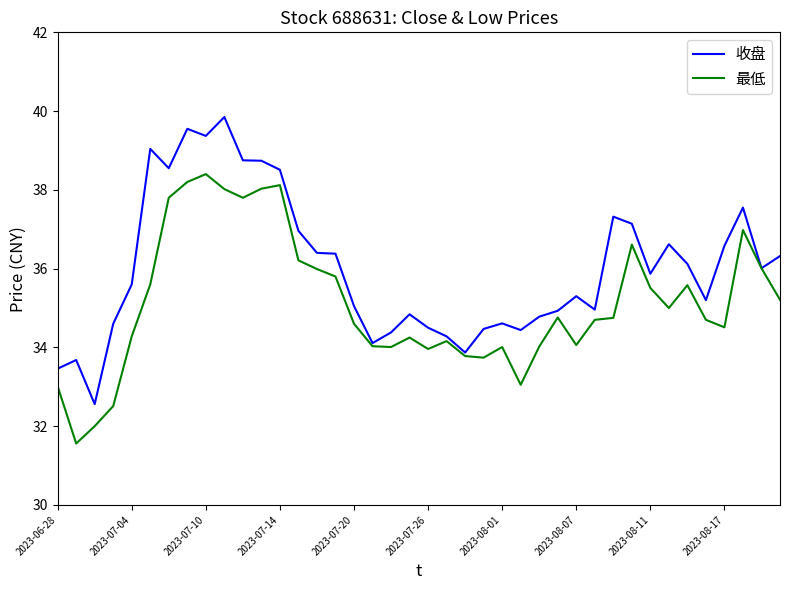

Which series has the widest spread of values?

收盘